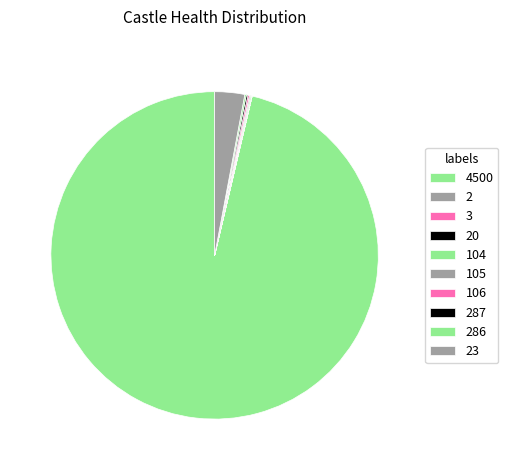

What percentage do 105 and 104 together represent?

0.2%